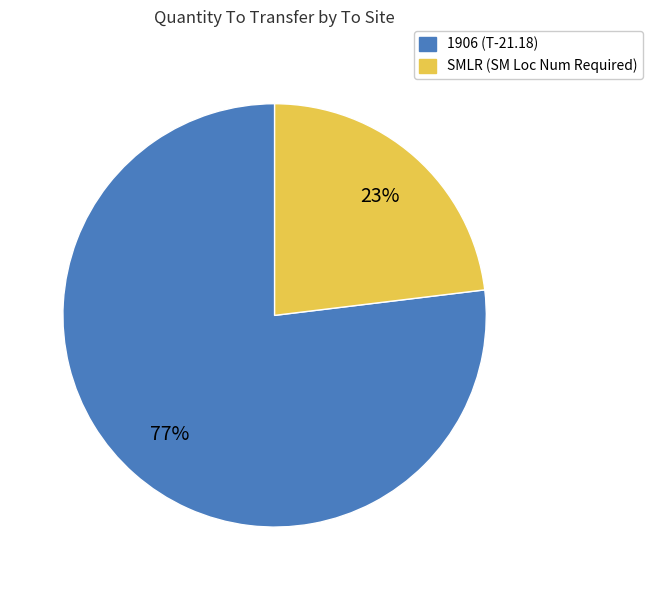

What is the majority slice?

1906 (T-21.18)